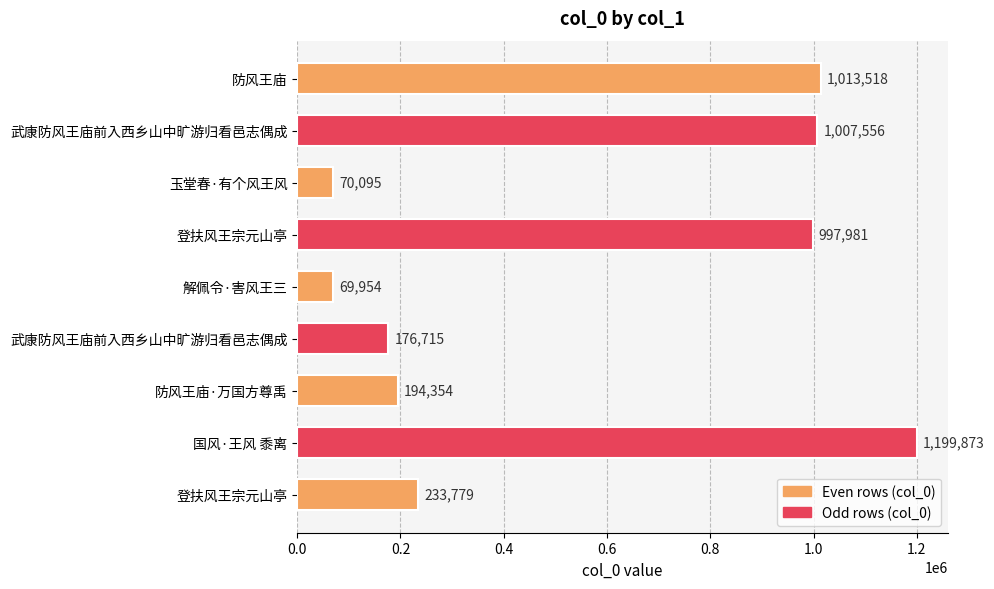

Does the chart contain any negative values?

No